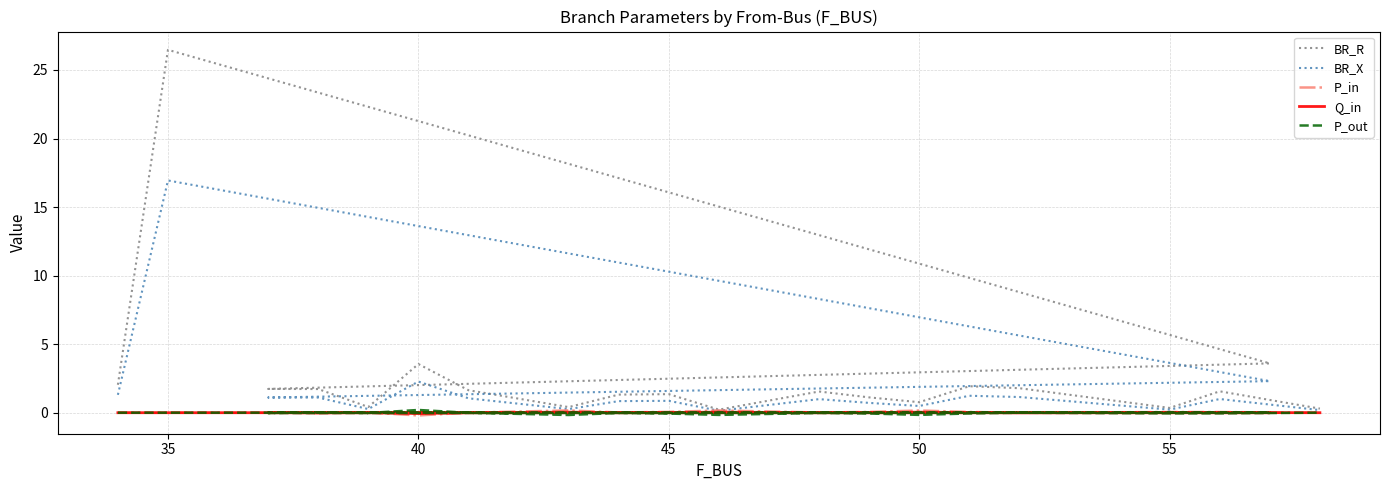

Reading left to right, what are all the values shown in this chart?

BR_R: 2.0	26.5	3.6	1.7	1.7	0.4	3.6	1.6	0.4	1.3	1.4	0.2	1.5	1.1	0.8	1.9	1.8	0.3	1.6	0.3
BR_X: 1.3	16.9	2.3	1.1	1.1	0.3	2.3	1.1	0.3	0.8	0.9	0.1	1.0	0.7	0.5	1.2	1.1	0.2	1.0	0.2
P_in: -0.0	-0.0	-0.0	0.0	-0.0	0.0	-0.2	0.0	0.2	0.0	0.1	0.2	0.0	0.1	0.2	0.1	0.0	0.0	0.0	-0.0
Q_in: -0.0	-0.0	-0.0	0.0	-0.0	0.0	-0.1	0.0	0.0	0.0	0.0	0.0	0.0	0.0	0.0	0.0	0.0	0.0	0.0	-0.0
P_out: 0.0	0.0	0.0	-0.0	0.0	-0.0	0.2	-0.0	-0.2	-0.0	-0.1	-0.2	-0.0	-0.1	-0.2	-0.1	-0.0	-0.0	-0.0	0.0